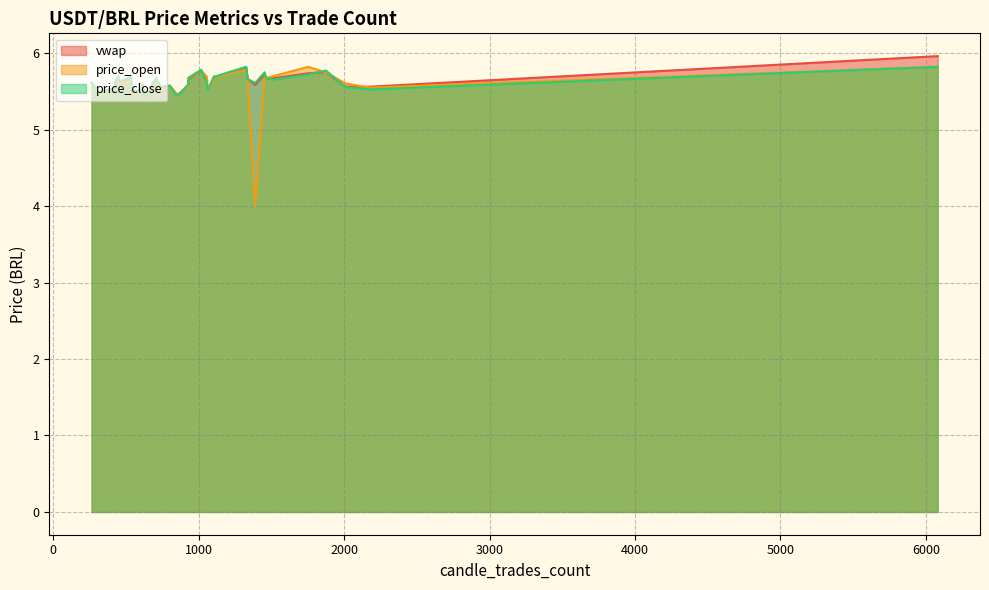

Is it true that price_open equals 2.4 at 1060?

False